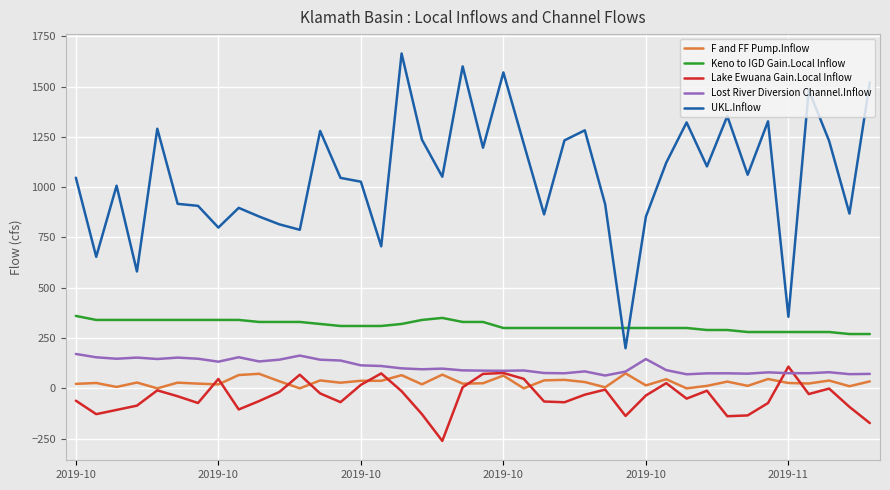

What are all the series names shown in the legend?

F and FF Pump.Inflow, Keno to IGD Gain.Local Inflow, Lake Ewuana Gain.Local Inflow, Lost River Diversion Channel.Inflow, UKL.Inflow